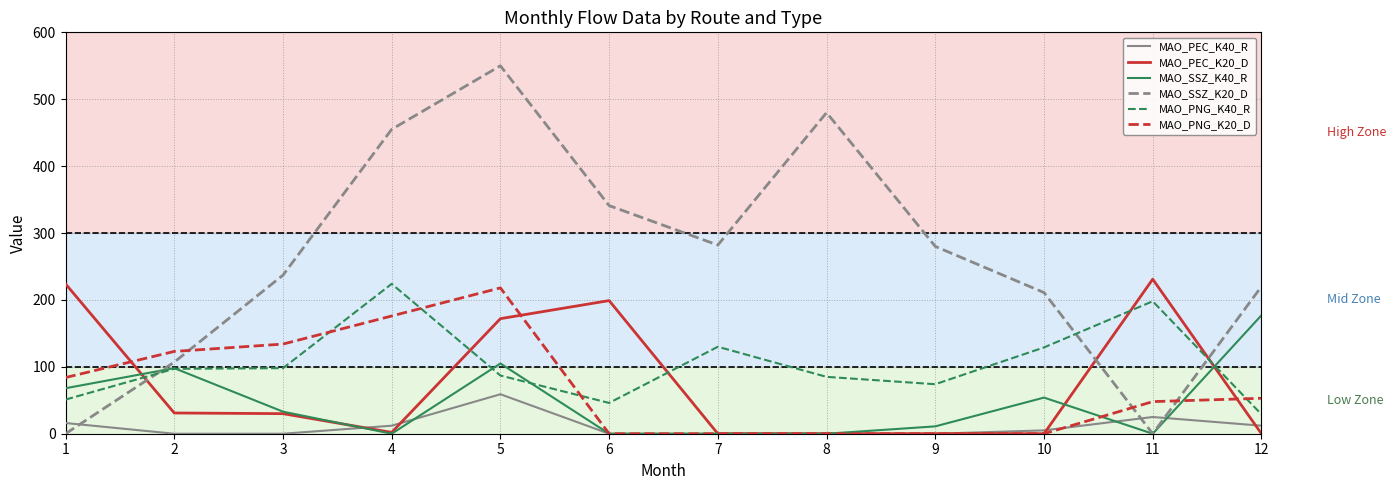

The value of MAO_PNG_K40_R at 10 is 129. True or false?

True